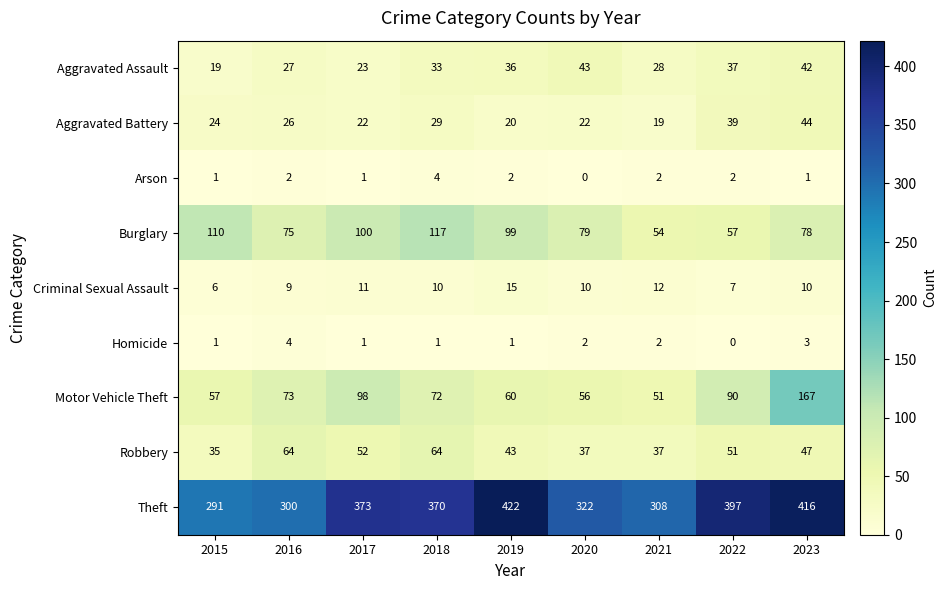

Where is Theft nearest to the value 356?

2018